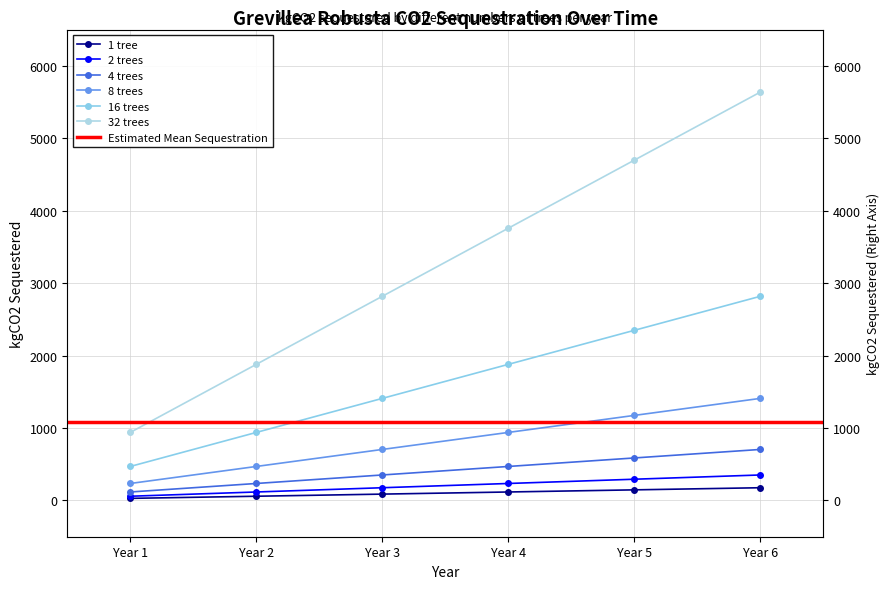

How many data points does each series have?

6